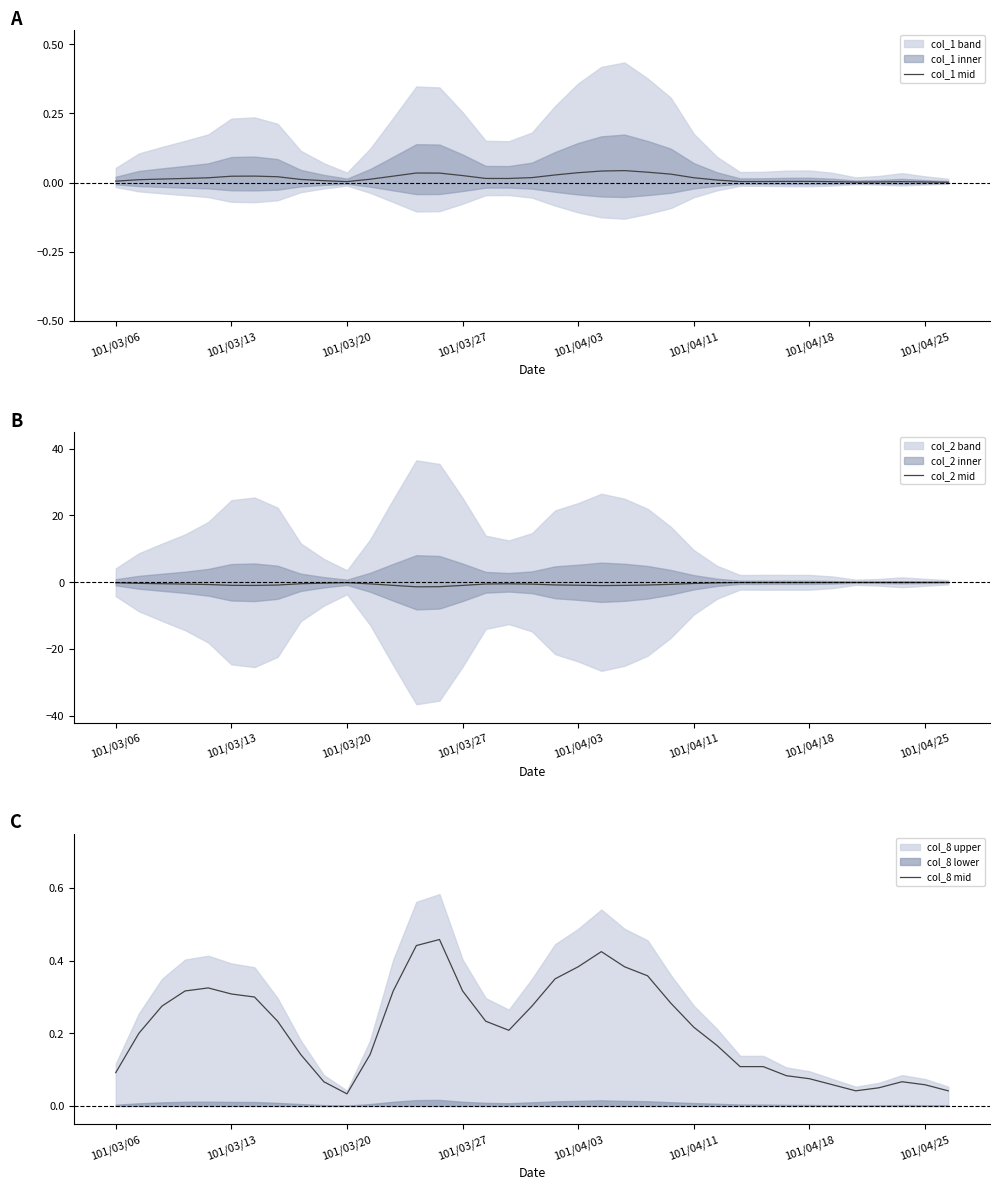

How many lines are shown in the chart?

3